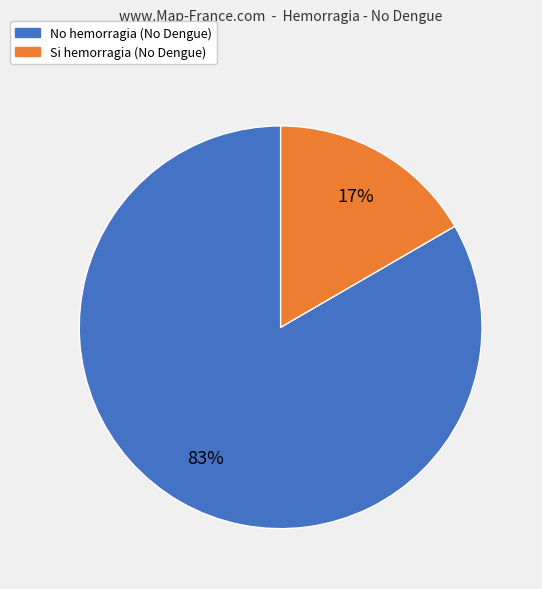

Which has a higher value, No hemorragia (No Dengue) or Si hemorragia (No Dengue)?

No hemorragia (No Dengue)